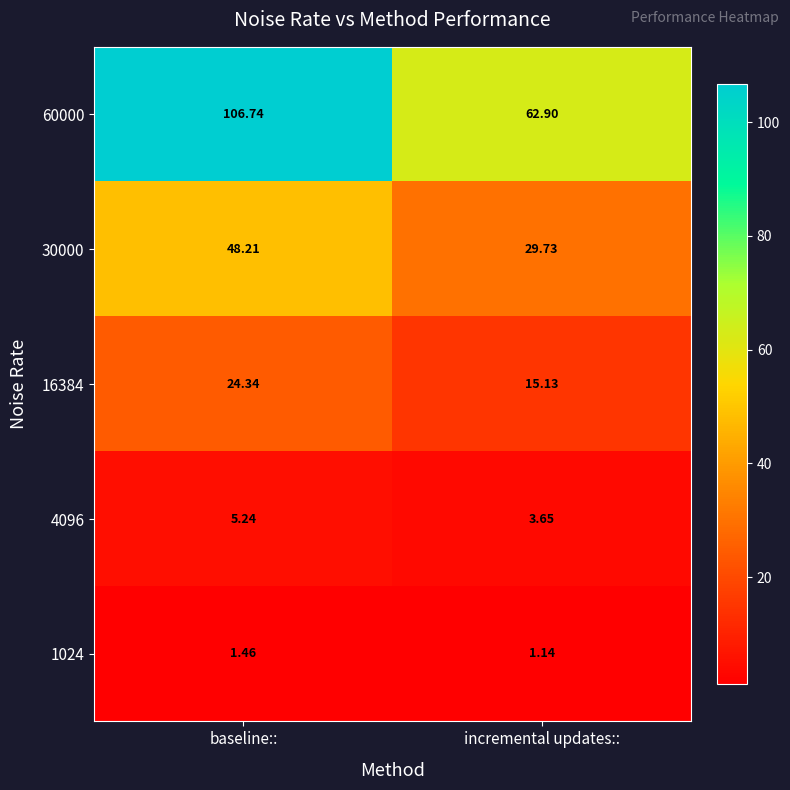

List the series in order of their peak value, lowest first.

1024, 4096, 16384, 30000, 60000